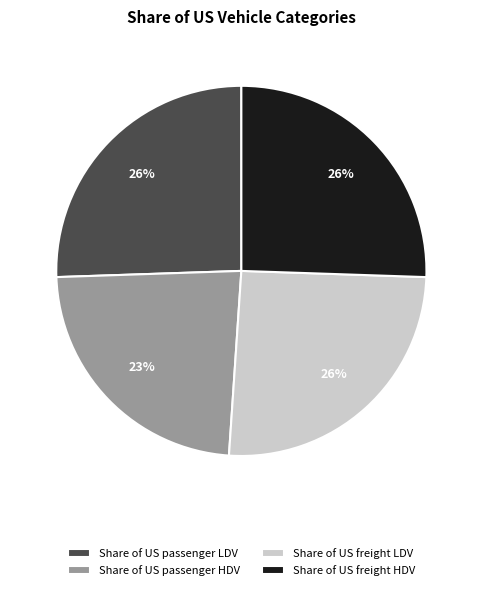

What percentage is the Share of US freight HDV slice, to the nearest percent?

26%